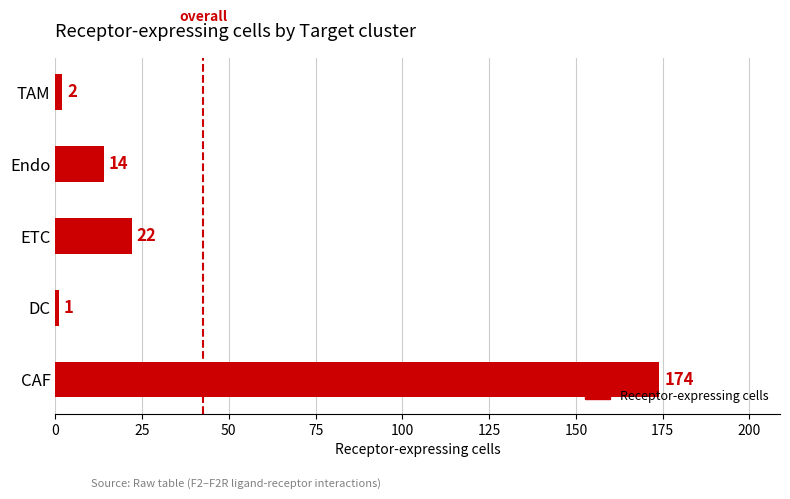

What is the minimum value shown in the chart?

1